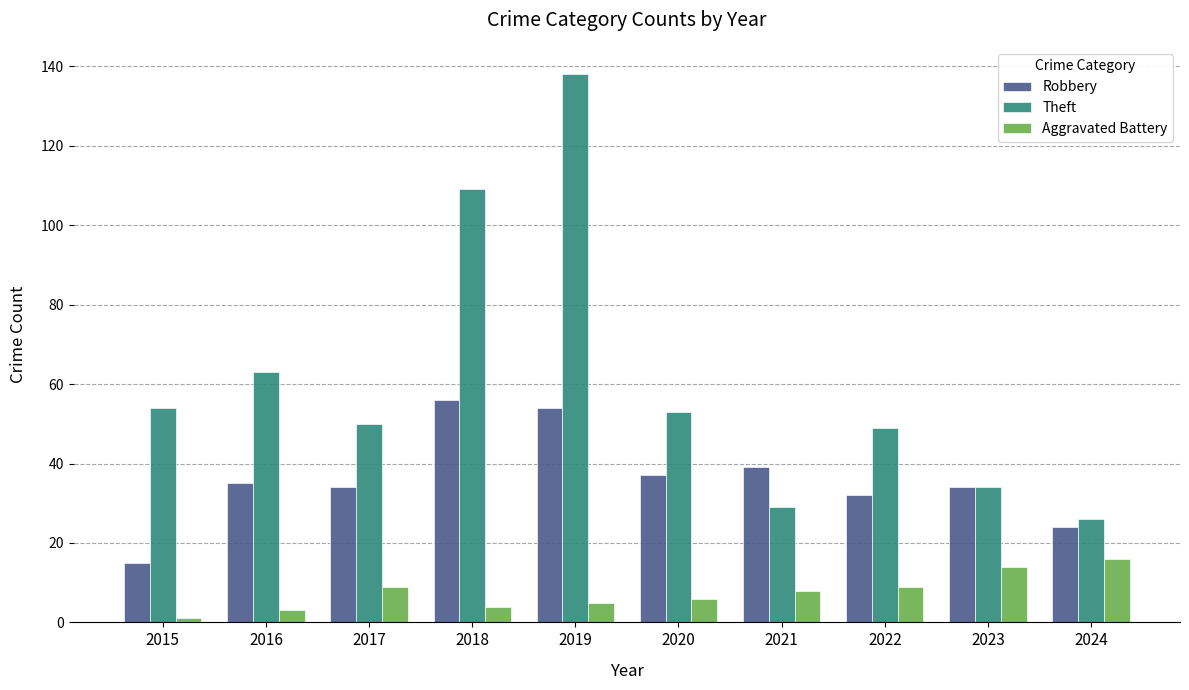

Rank the series at 2019 from lowest to highest value.

Aggravated Battery, Robbery, Theft